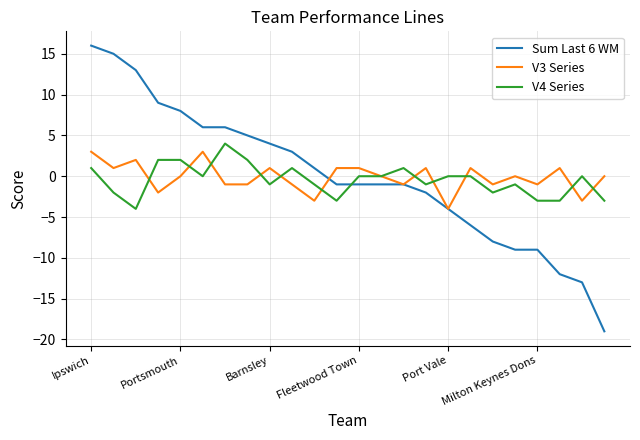

Reading left to right, what are all the values shown in this chart?

Sum Last 6 WM: 16	15	13	9	8	6	6	5	4	3	1	-1	-1	-1	-1	-2	-4	-6	-8	-9	-9	-12	-13	-19
V3 Series: 3	1	2	-2	0	3	-1	-1	1	-1	-3	1	1	0	-1	1	-4	1	-1	0	-1	1	-3	0
V4 Series: 1	-2	-4	2	2	0	4	2	-1	1	-1	-3	0	0	1	-1	0	0	-2	-1	-3	-3	0	-3